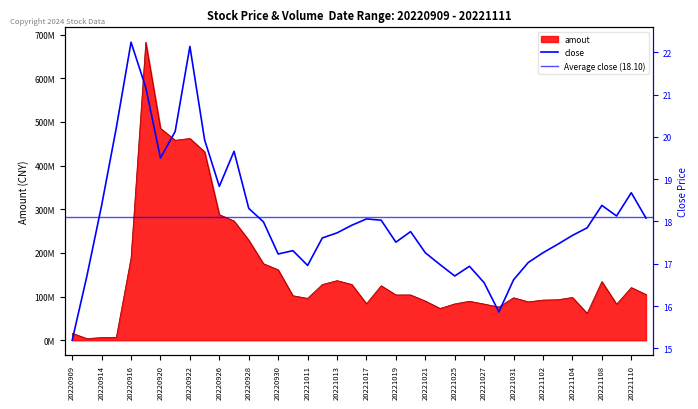

What is the difference between the amout values at 20221109 and 20221104?

15400896.0